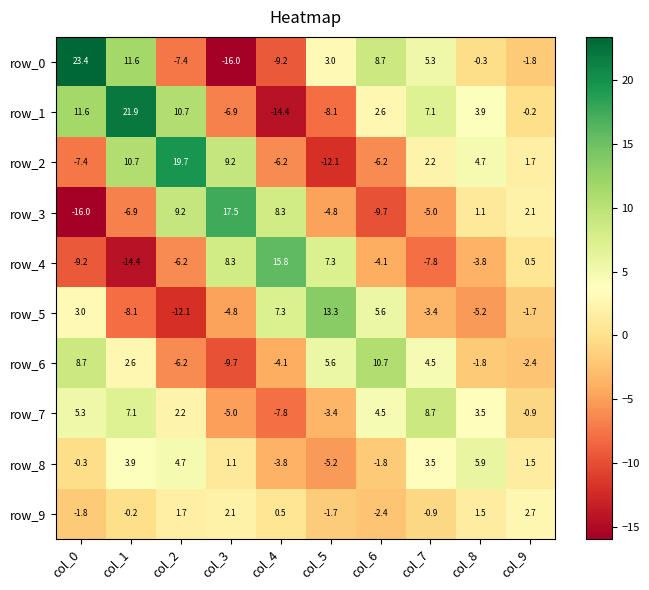

Where is row_0 nearest to the value 3?

col_5